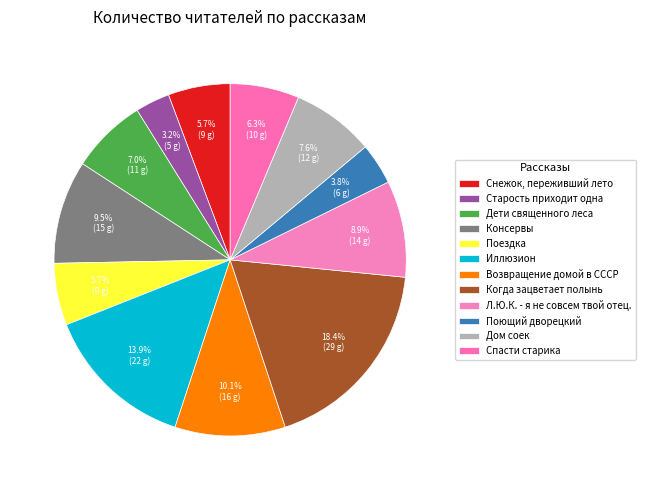

How many segments does this pie chart have?

12